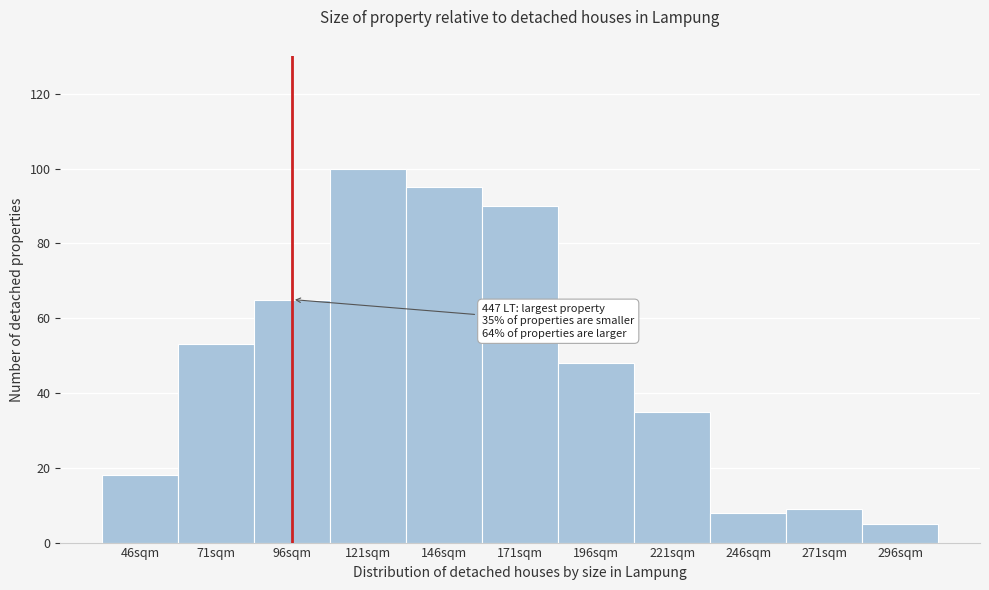

Reading left to right, extract all data points from this chart.

46sqm=18	71sqm=53	96sqm=65	121sqm=100	146sqm=95	171sqm=90	196sqm=48	221sqm=35	246sqm=8	271sqm=9	296sqm=5